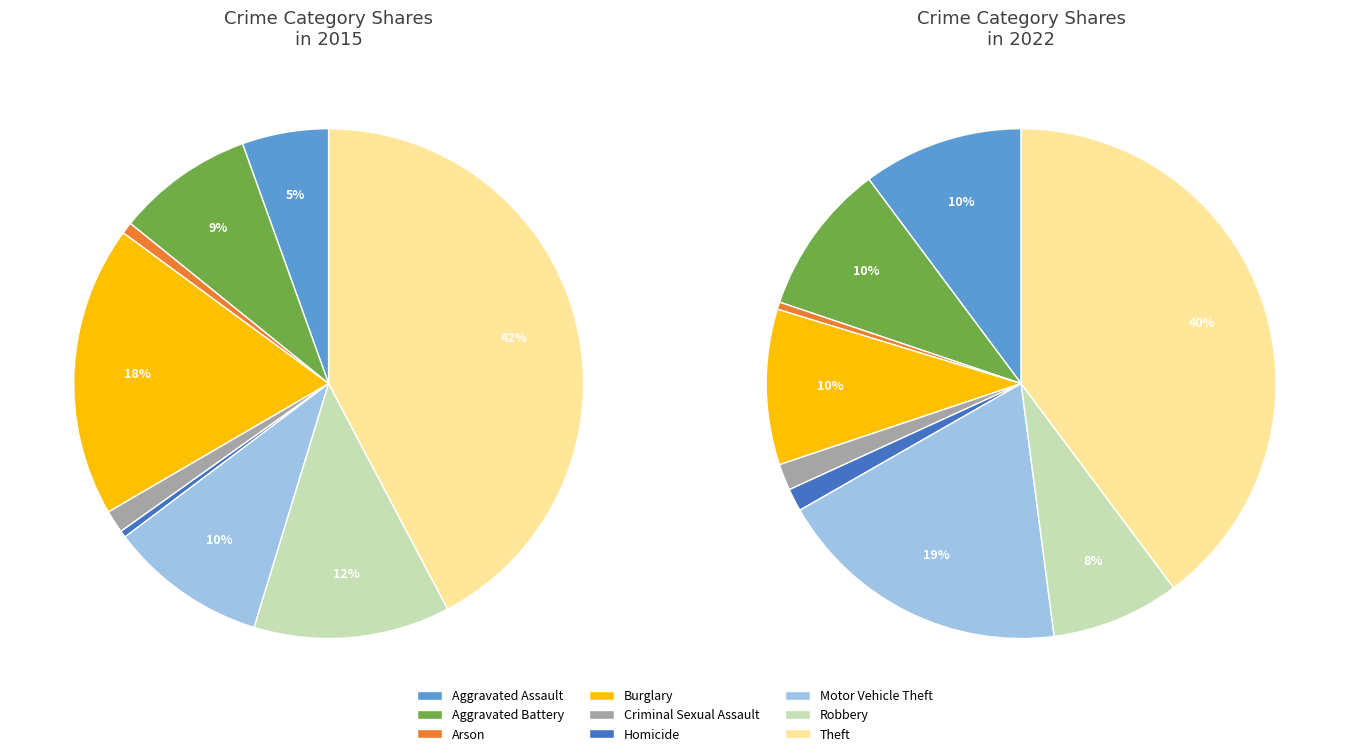

Between Burglary and Homicide, which is larger?

Burglary